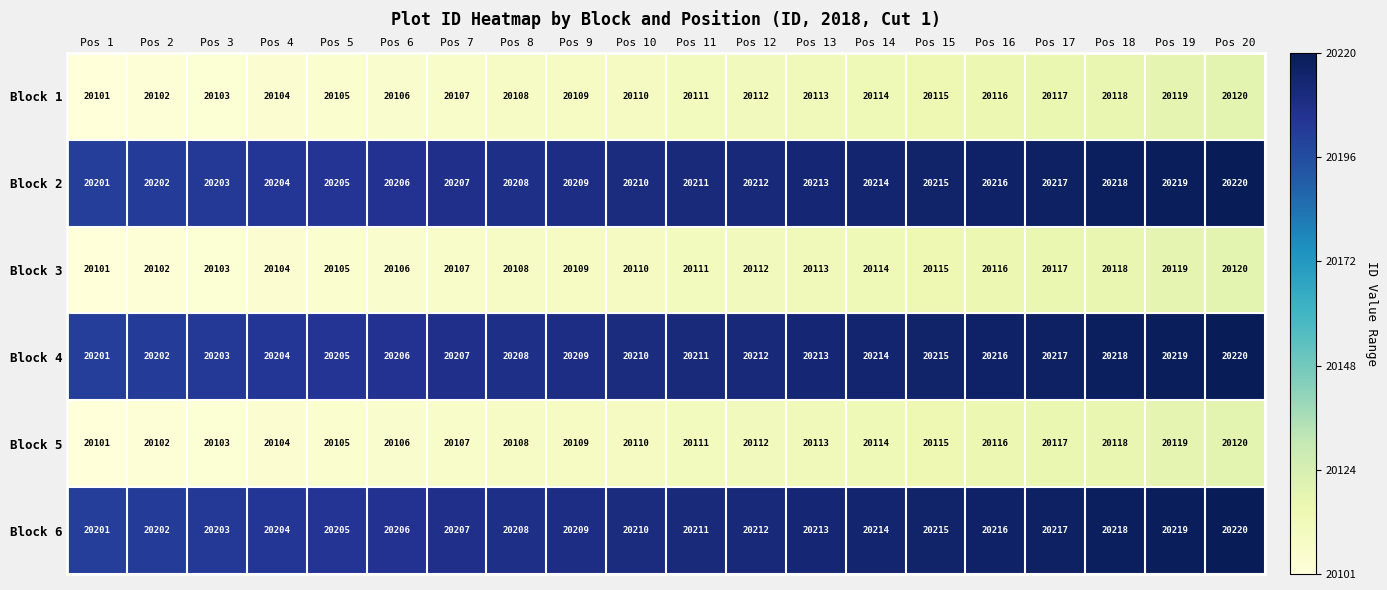

What is the sum of all Block 4 values?

404210